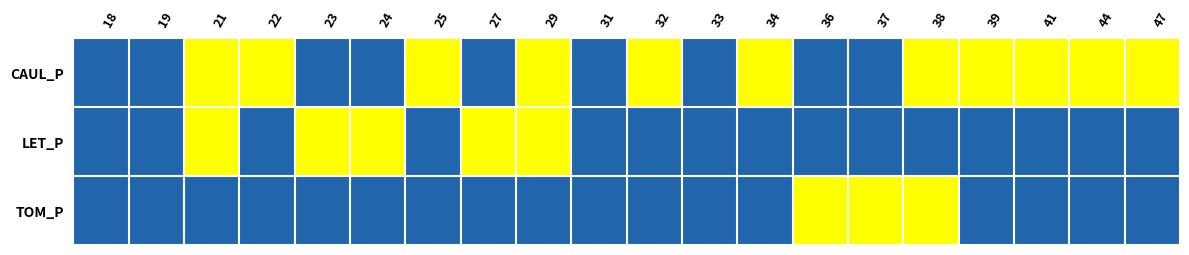

Which series has the widest spread of values?

CAUL_P